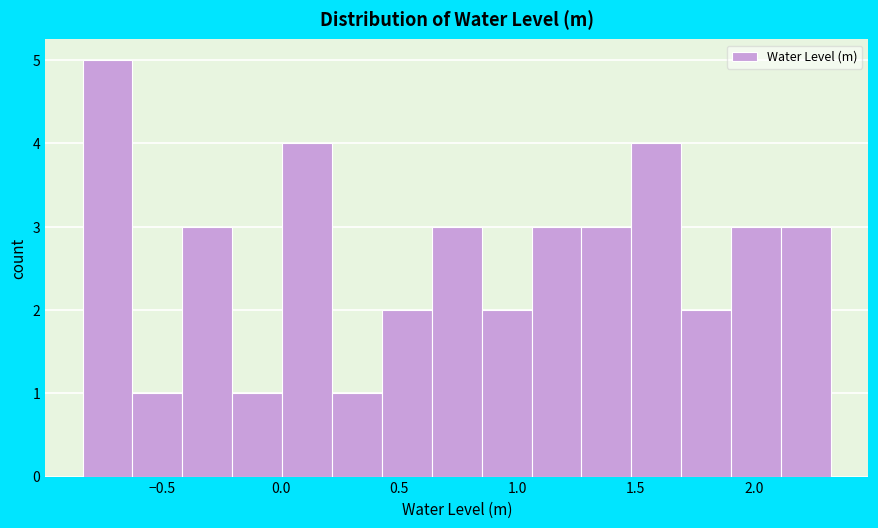

Which range on the x-axis has the tallest bar?

-0.85 to -0.65